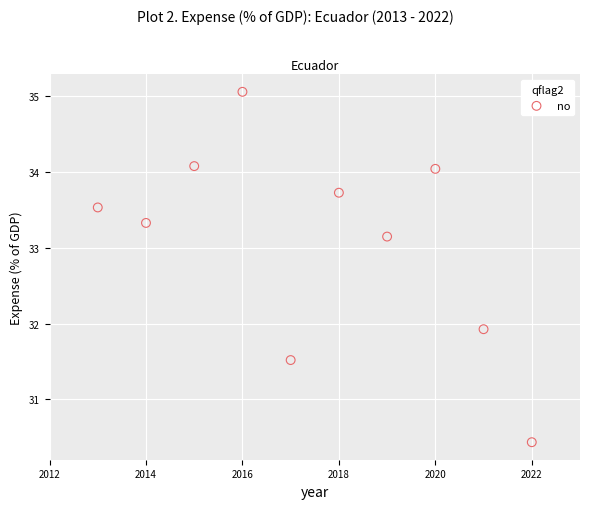

What is the average X value?

2017.5